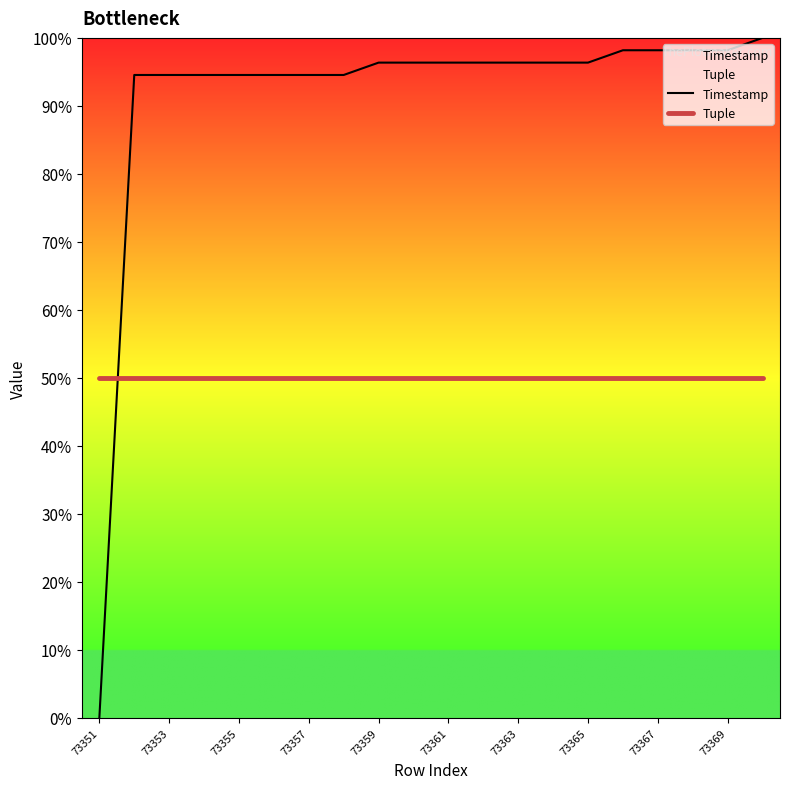

Reading left to right, what are all the values shown in this chart?

Timestamp: 0.0	94.5	94.5	94.5	94.5	94.5	94.5	94.5	96.4	96.4	96.4	96.4	96.4	96.4	96.4	98.2	98.2	98.2	98.2	100.0
Tuple: 50.0	50.0	50.0	50.0	50.0	50.0	50.0	50.0	50.0	50.0	50.0	50.0	50.0	50.0	50.0	50.0	50.0	50.0	50.0	50.0